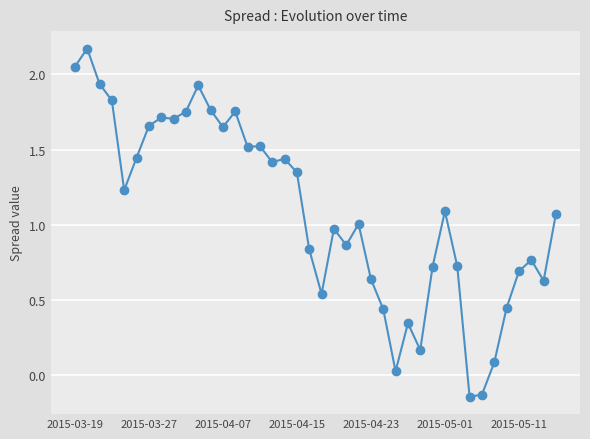

What is the sum of all values?

43.6